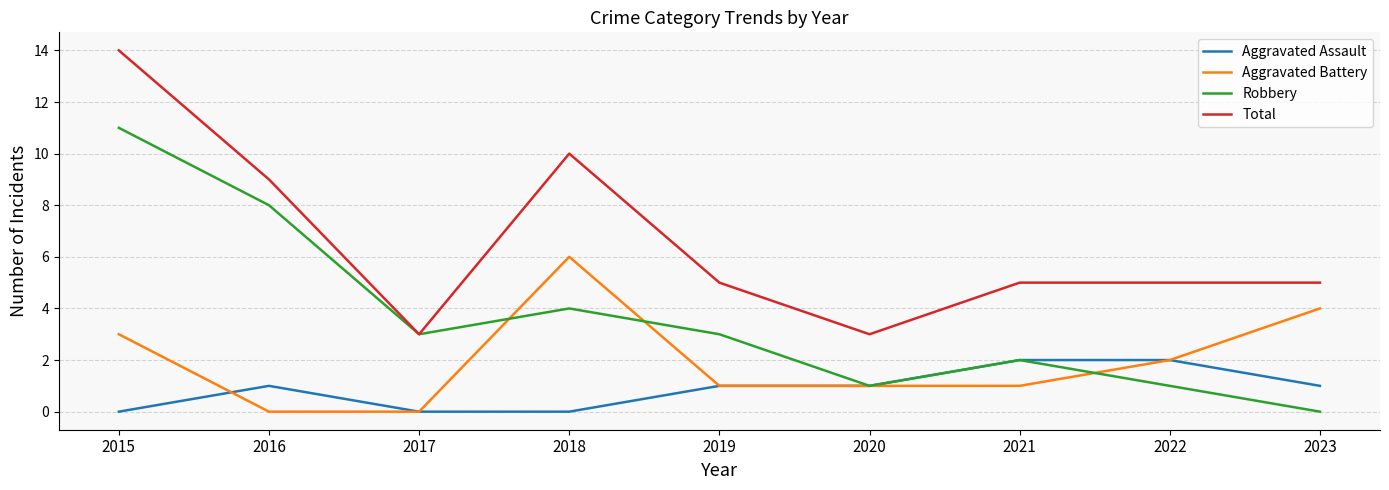

True or false: Aggravated Battery and Total cross at least once.

False